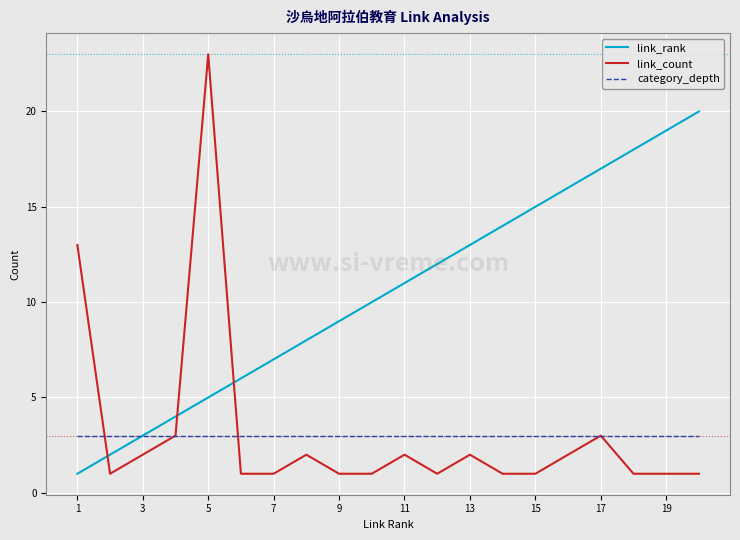

List the series in order of their peak value, lowest first.

category_depth, link_rank, link_count